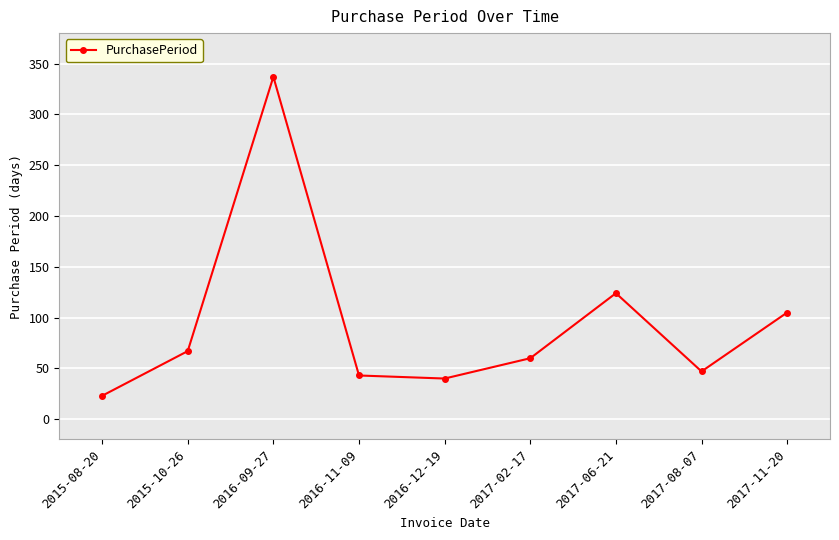

Approximately how many times larger is the value at 2017-02-17 compared to 2017-06-21?

0.5